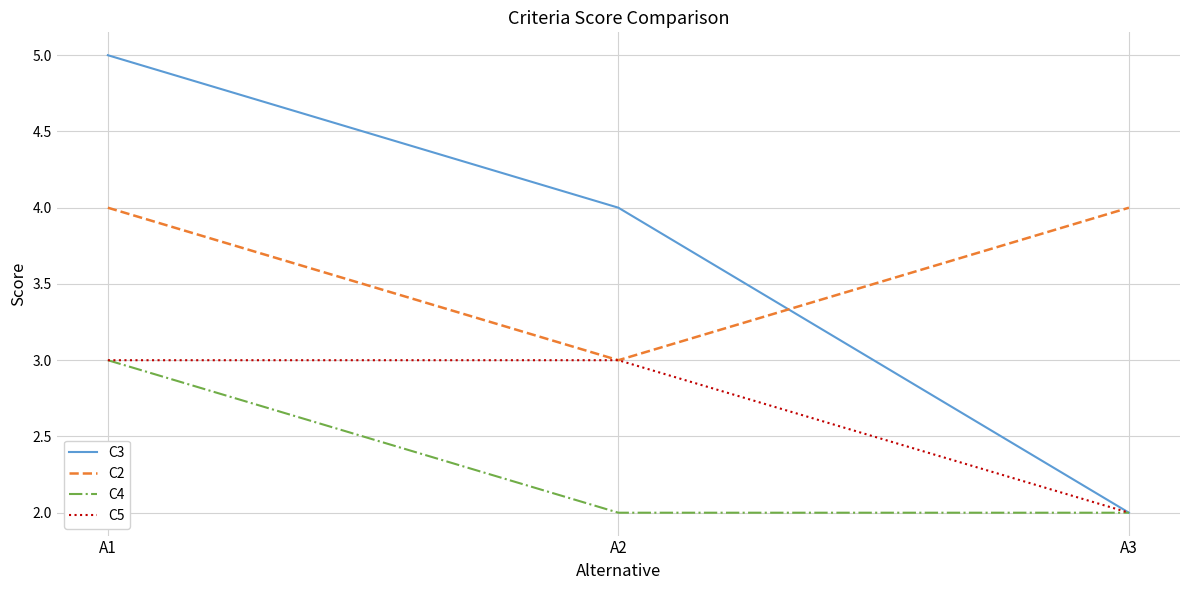

What is the total value across all series at A1?

15